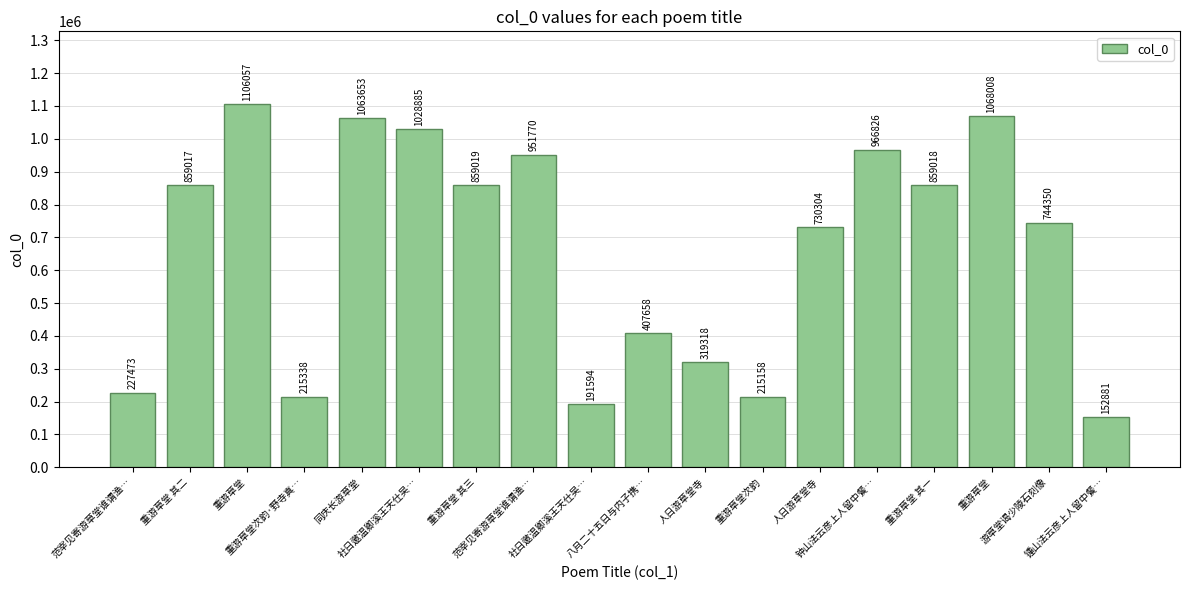

The chart shows a value of 1563344 at 社日邀温卿溪王天仕吴…. True or false?

False